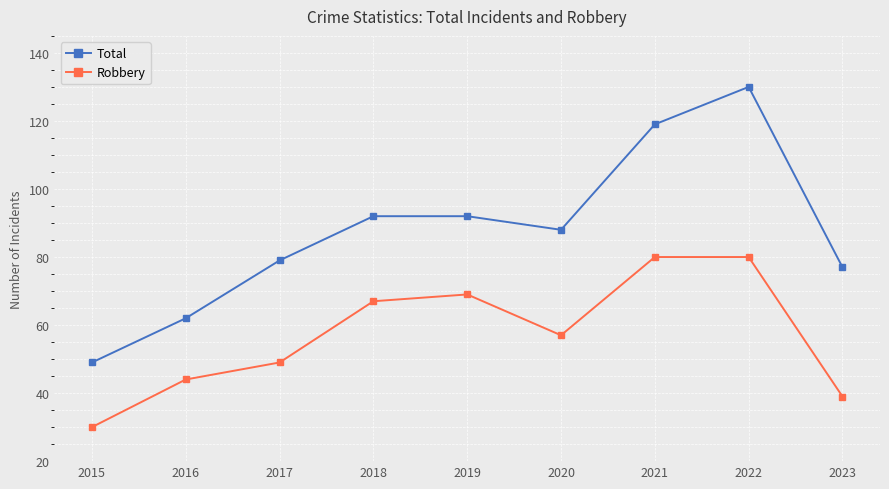

True or false: Robbery and Total intersect in this chart.

False